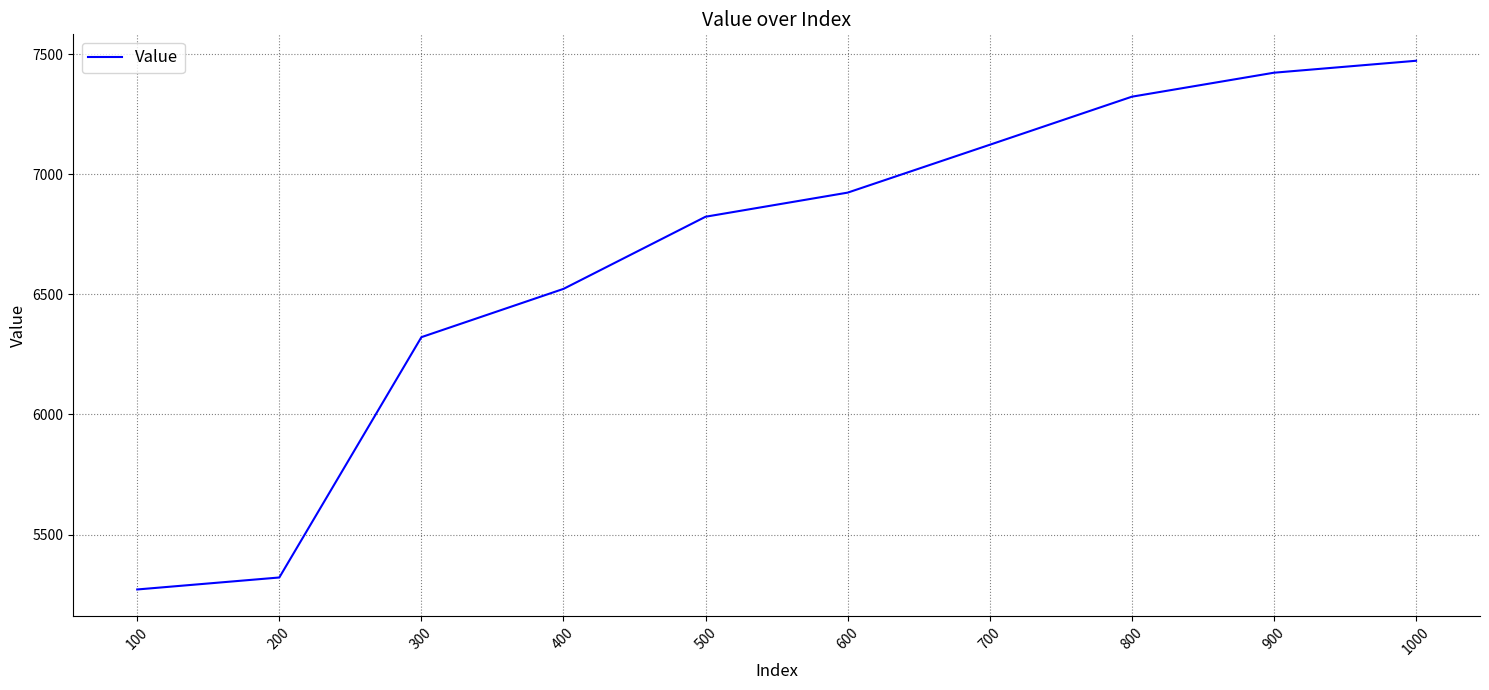

Read the value at 1000.

7472.1